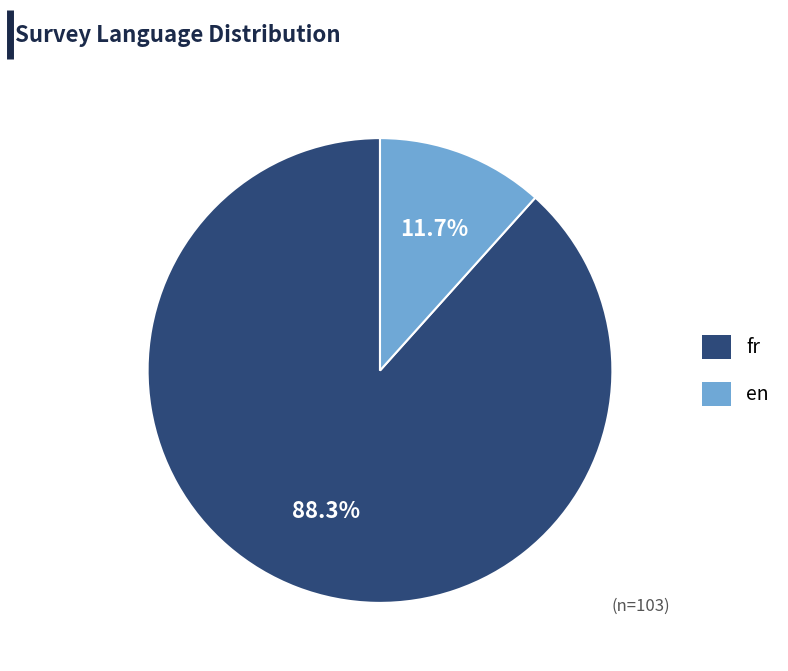

The fr slice represents 88% of the pie. True or false?

True